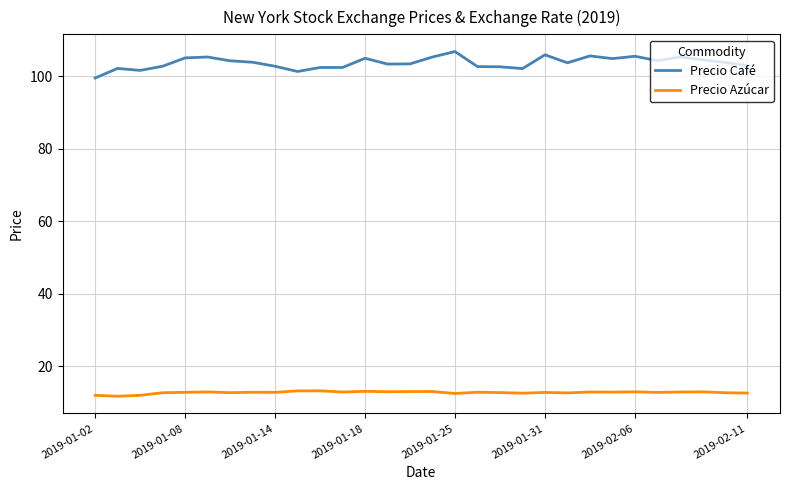

What is the minimum value shown in the chart?

11.7